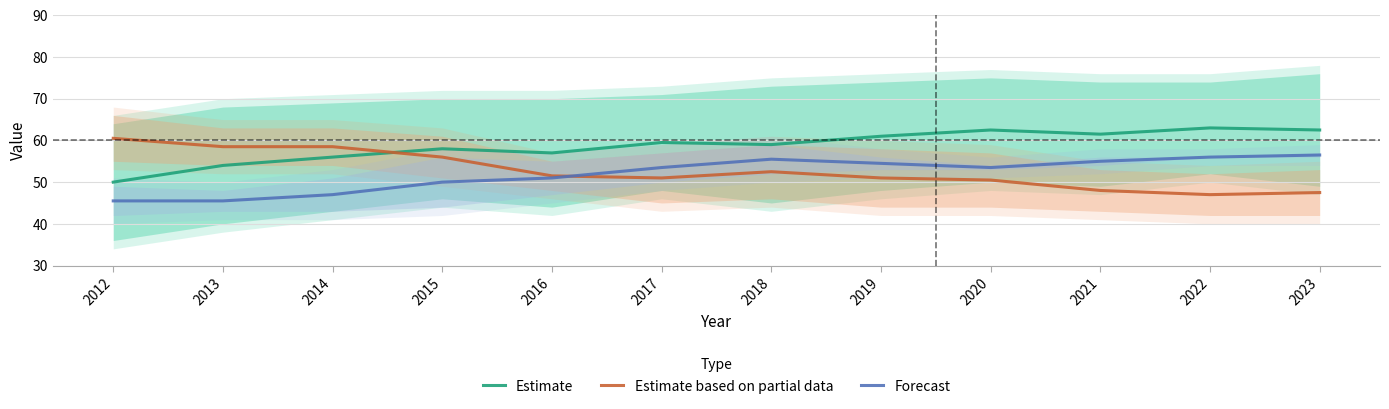

Between 2012 and 2013, which series saw the biggest shift?

Estimate